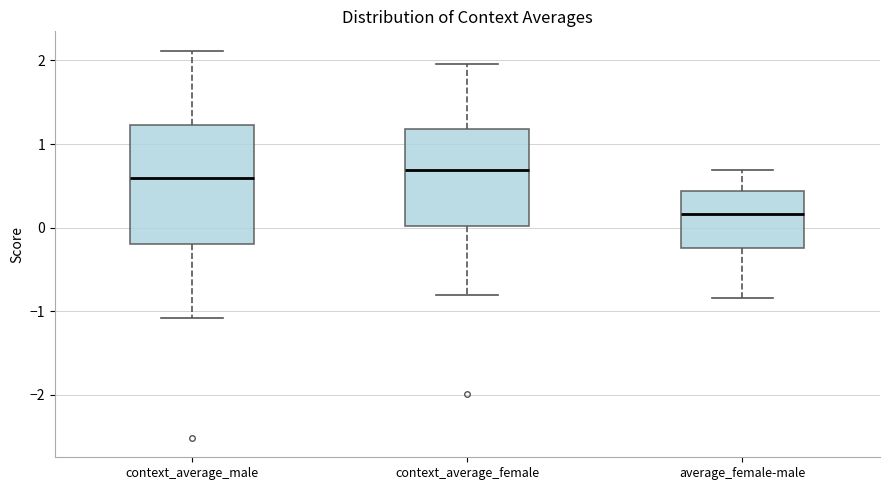

Reading left to right, read every box against the y-axis: the position of its median line, the range the box covers, and the ends of its whiskers. The values are not printed on the chart, so give them approximately, as read against the axis.

context_average_male: median 0.6, box -0.2 to 1.2, whiskers -1.1 to 2.1
context_average_female: median 0.7, box 0.0 to 1.2, whiskers -0.8 to 2.0
average_female-male: median 0.2, box -0.2 to 0.4, whiskers -0.8 to 0.7